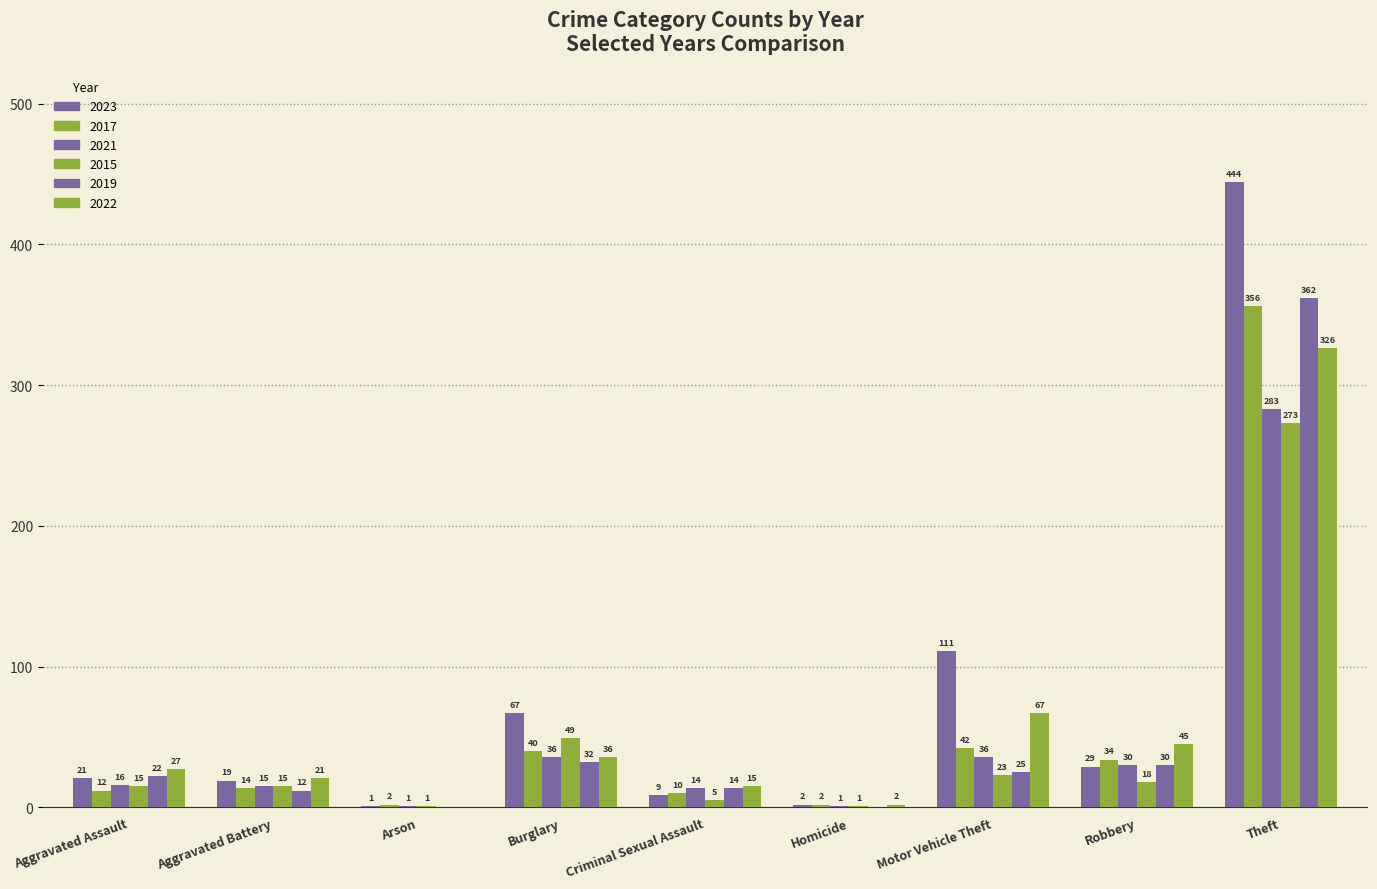

How many groups of bars are there?

9